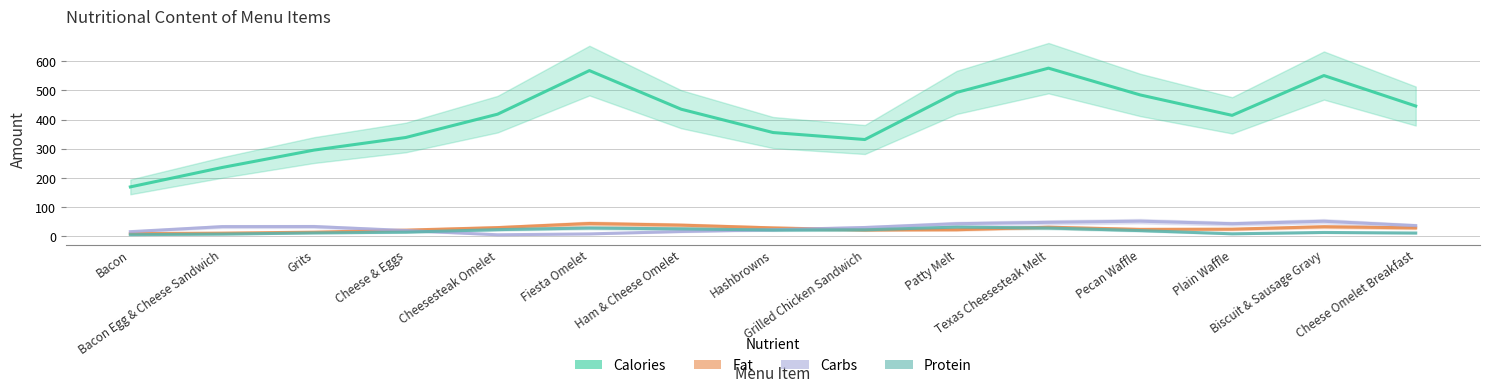

What is the approximate value of Protein at Cheesesteak Omelet?

22.3